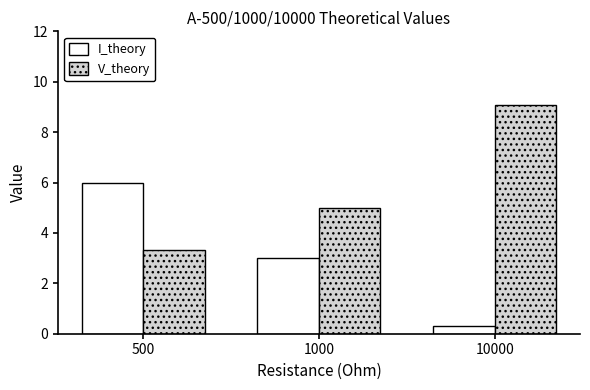

What are all the series names shown in the legend?

I_theory, V_theory